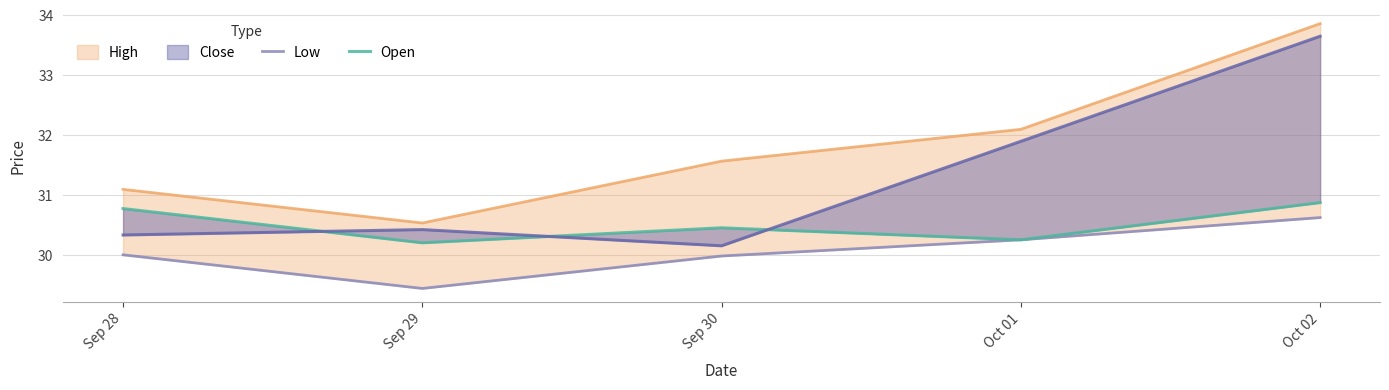

After their last crossing, which series has the higher values: Open or Close?

Close